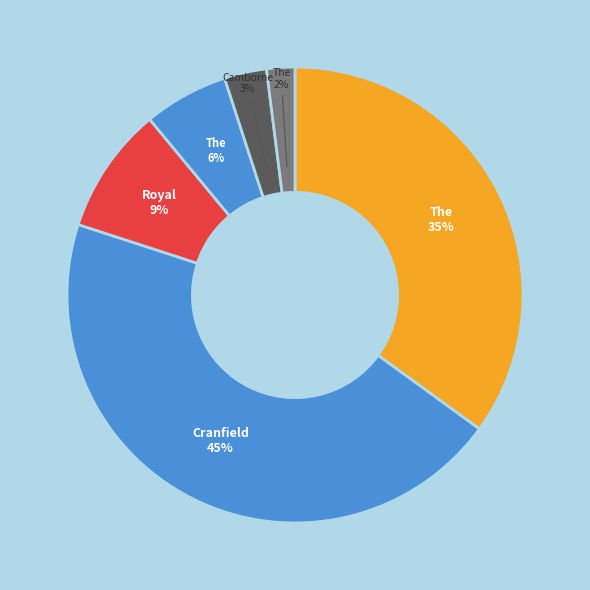

Count the number of slices in the pie.

6